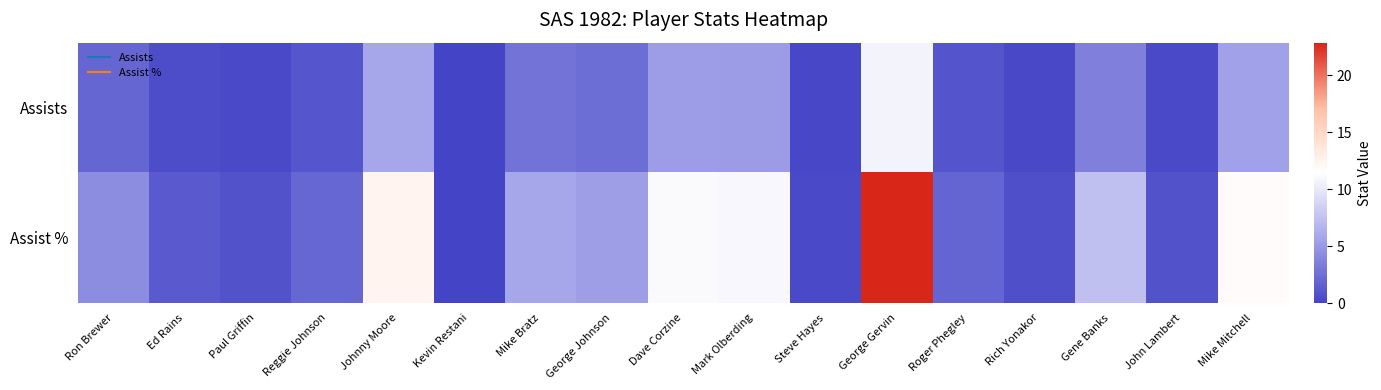

Which series has the largest range (max minus min)?

Assist %